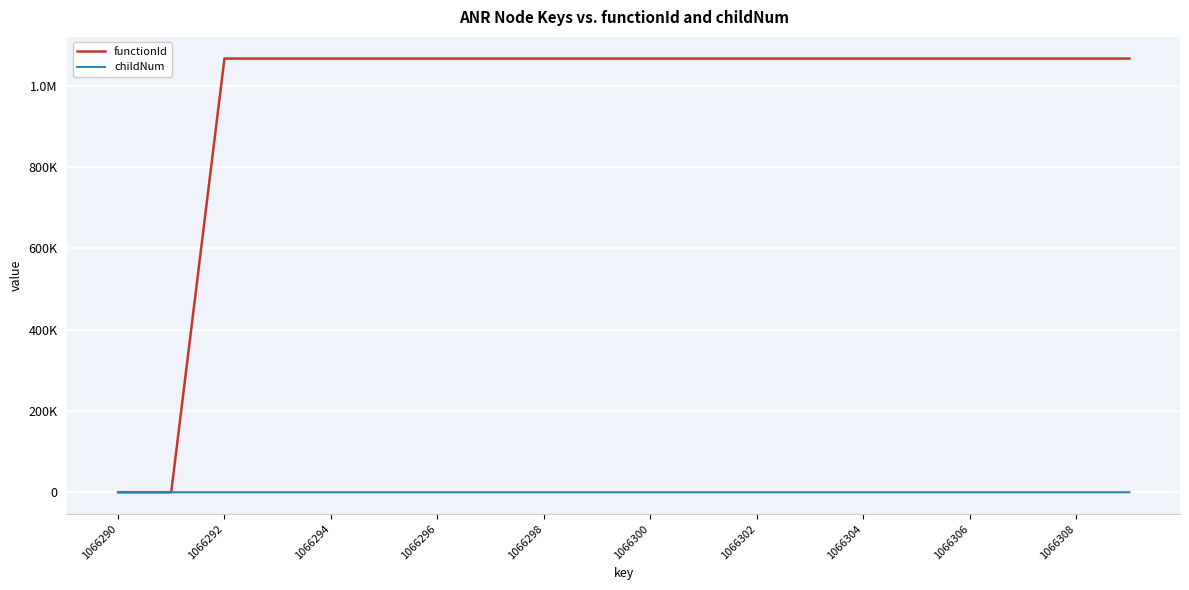

Does the chart display data point markers on the line(s)?

No